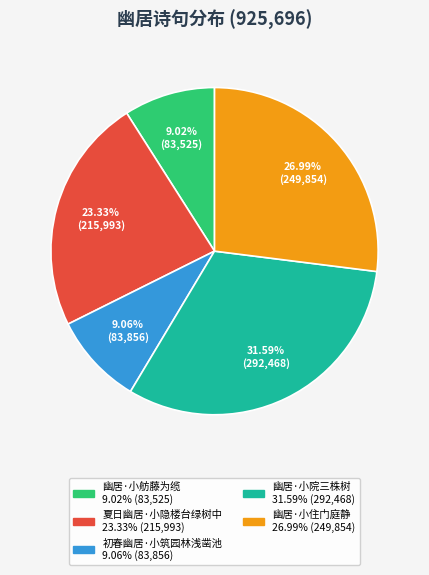

To the nearest percent, what portion does 幽居·小住门庭静 represent?

27%